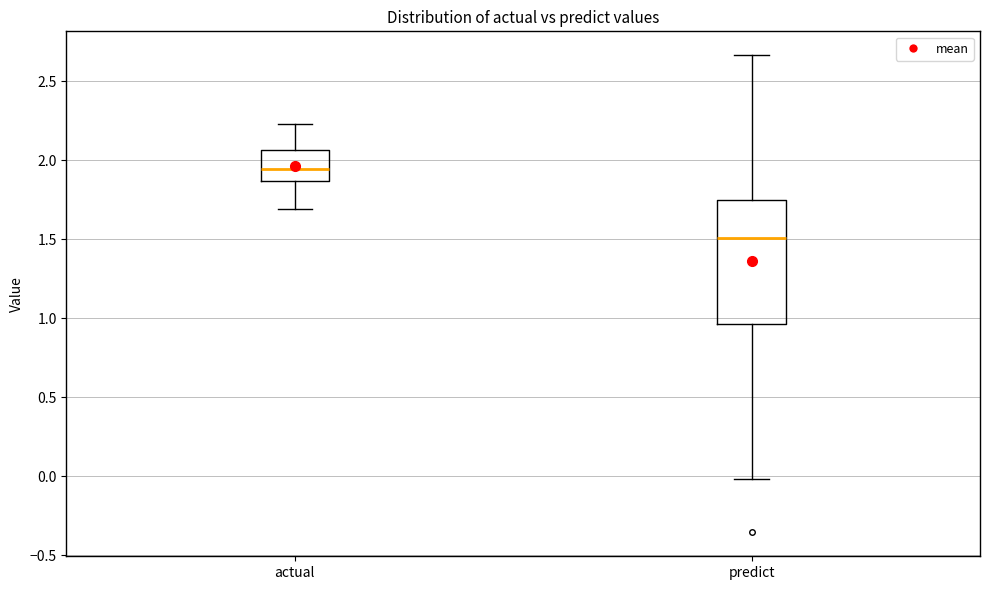

Comparing the boxes themselves (not the whiskers), which one is the tallest?

predict